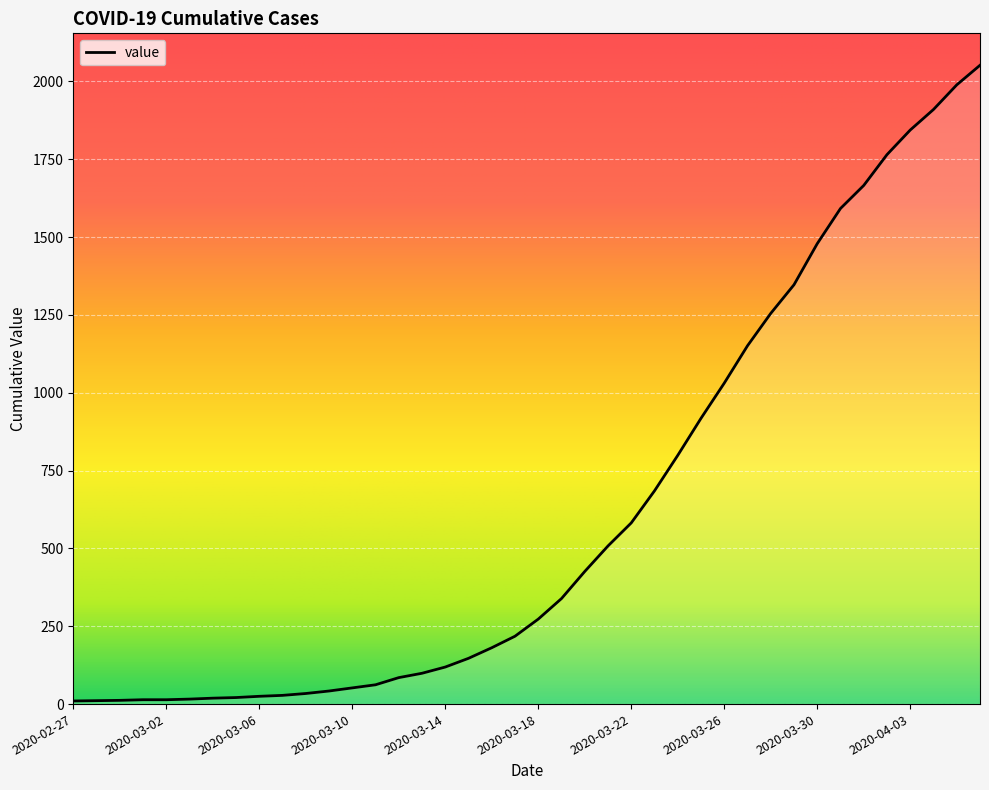

What is the greatest value displayed?

2052